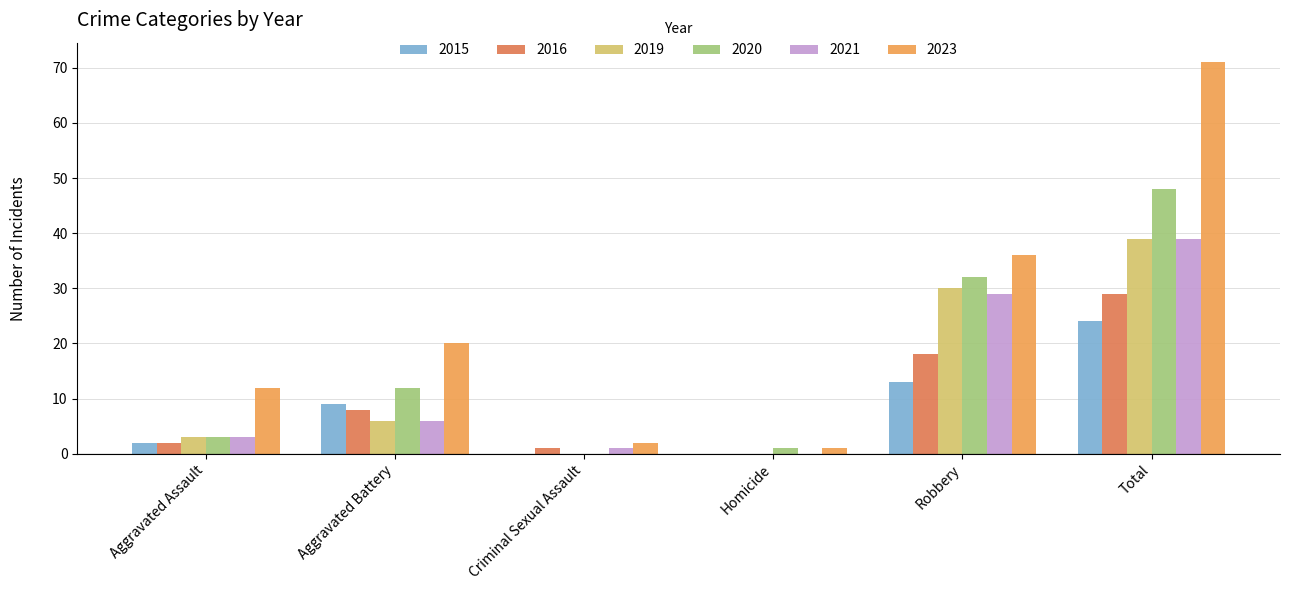

What is the greatest value displayed?

71